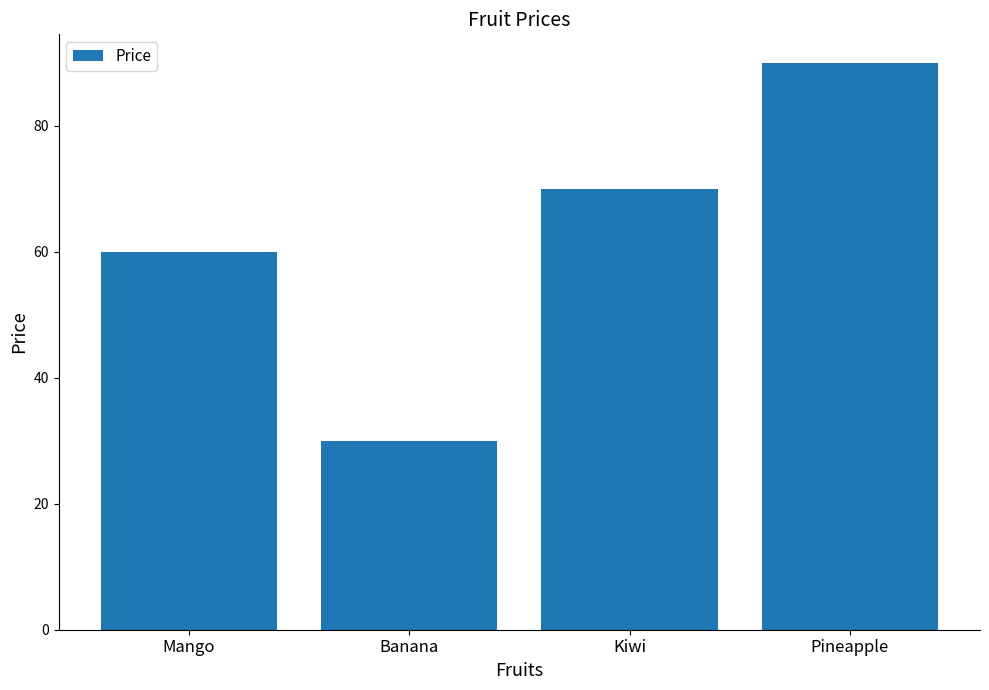

What is the maximum value shown in the chart?

90